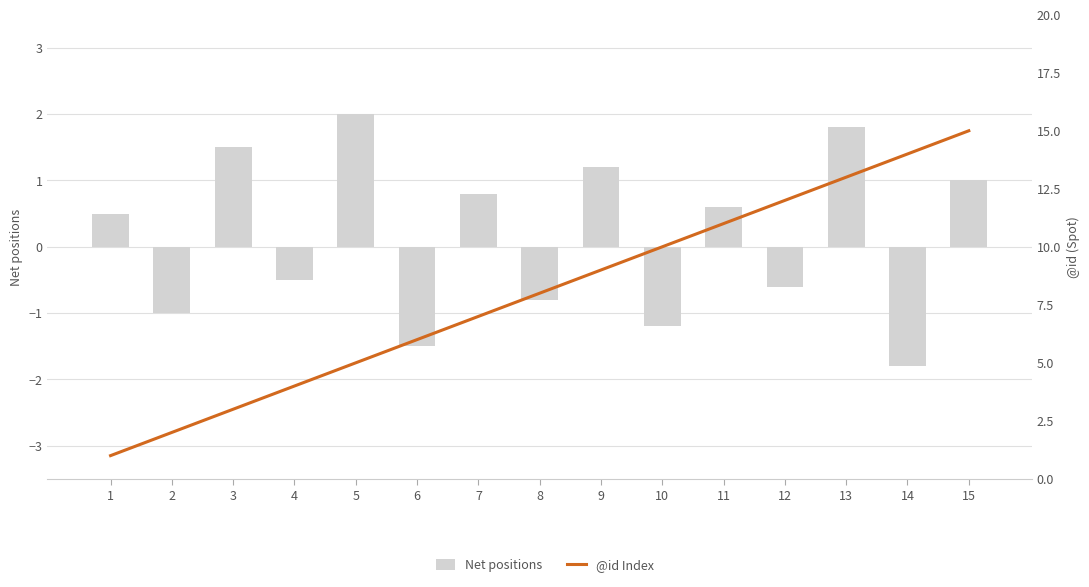

At which category is the sum across all series the highest?

15